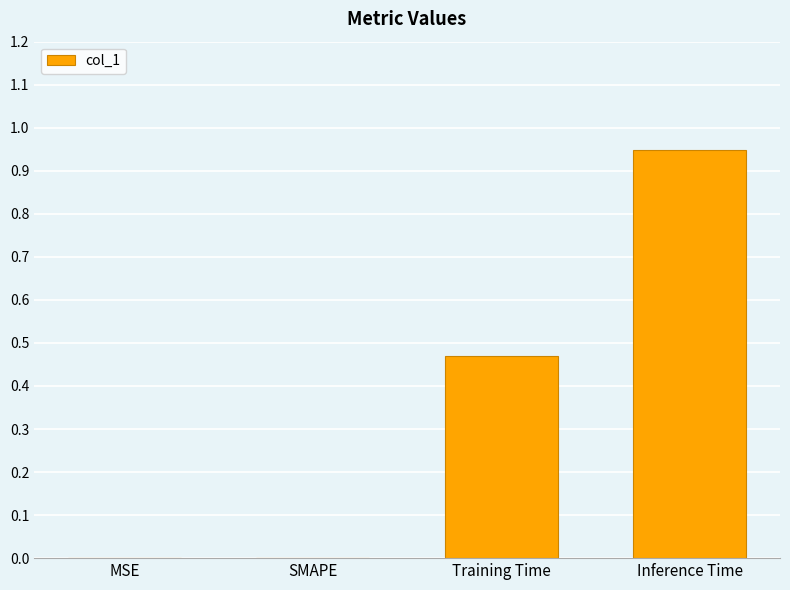

The chart shows a value of 1.4 at Inference Time. True or false?

False